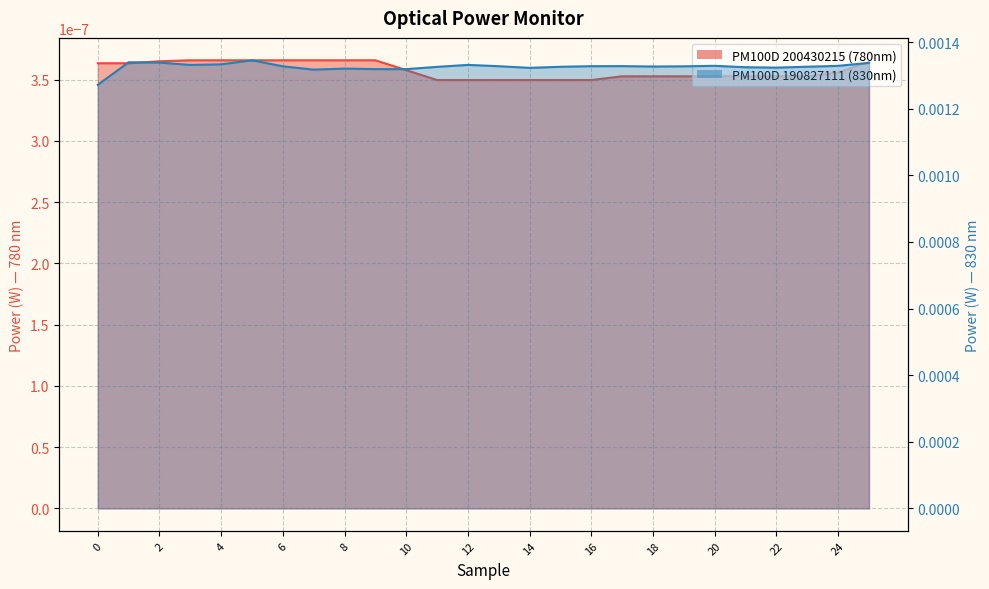

List the labels in order of value, smallest first.

0, 7, 9, 10, 8, 14, 22, 21, 11, 15, 23, 18, 6, 19, 13, 16, 17, 24, 20, 3, 12, 4, 25, 2, 1, 5